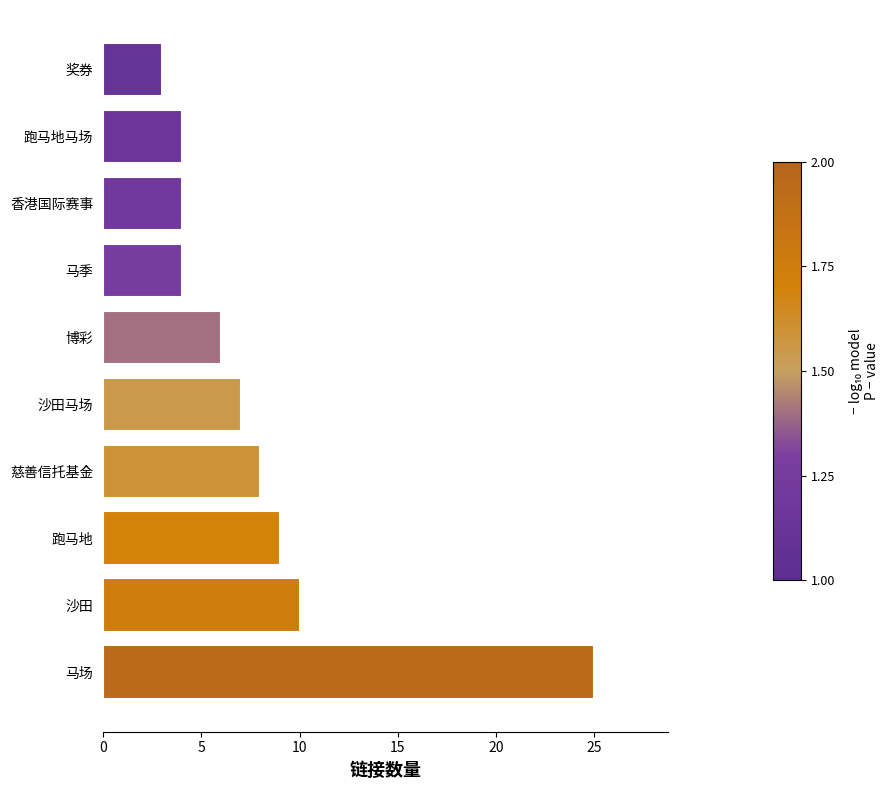

Reading bottom to top, what are all the values shown in this chart?

马场=25	沙田=10	跑马地=9	慈善信托基金=8	沙田马场=7	博彩=6	马季=4	香港国际赛事=4	跑马地马场=4	奖券=3